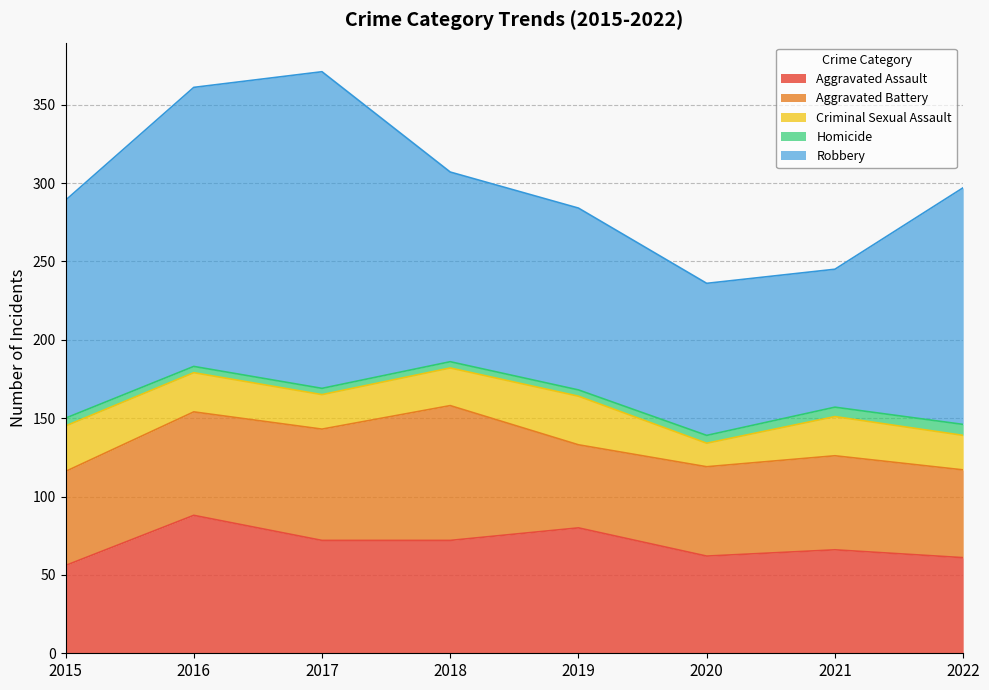

What is the difference between the maximum and minimum values in the Homicide series?

3